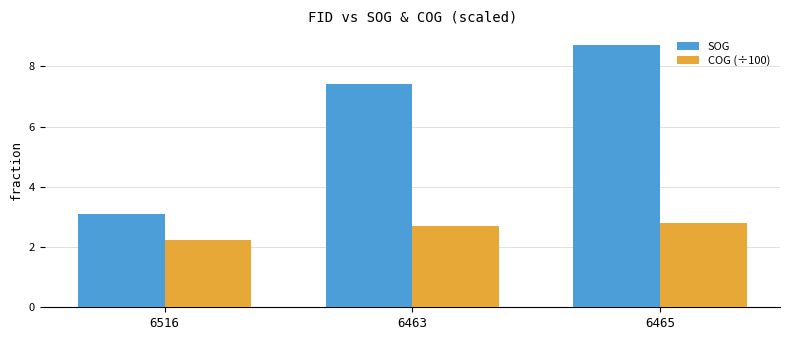

What is the label of the 2nd bar from the left?

6463